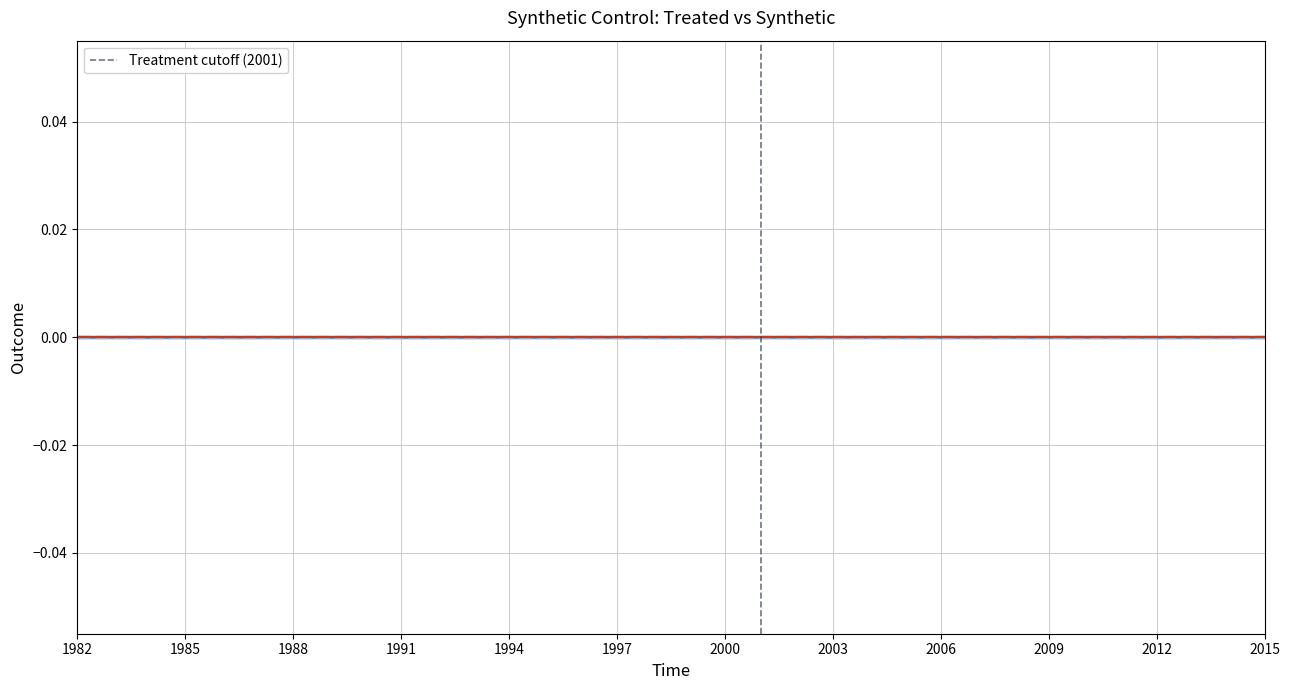

Where is the data nearest to the value 0?

1982